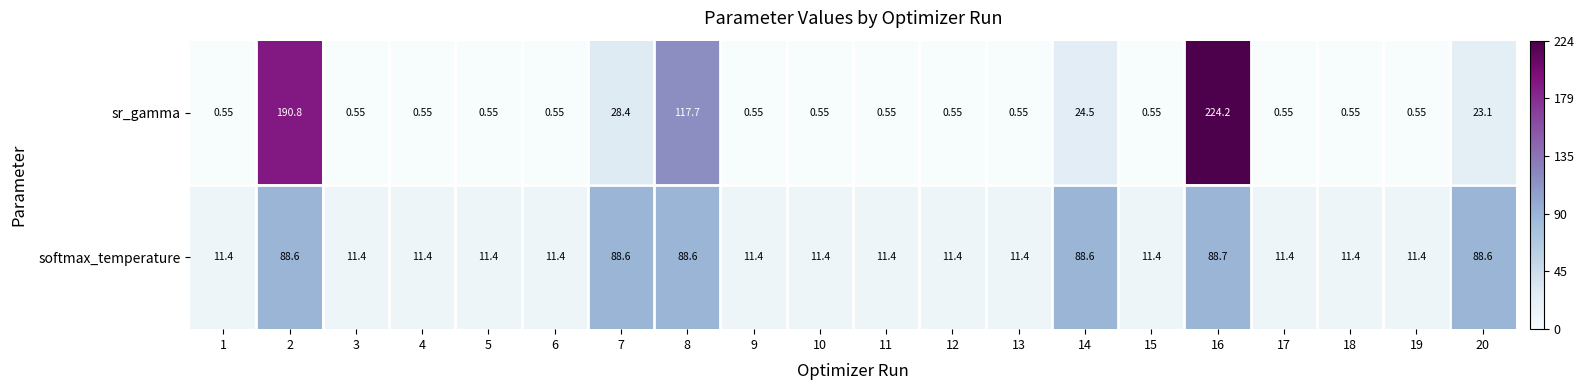

How many data points does each series have?

20